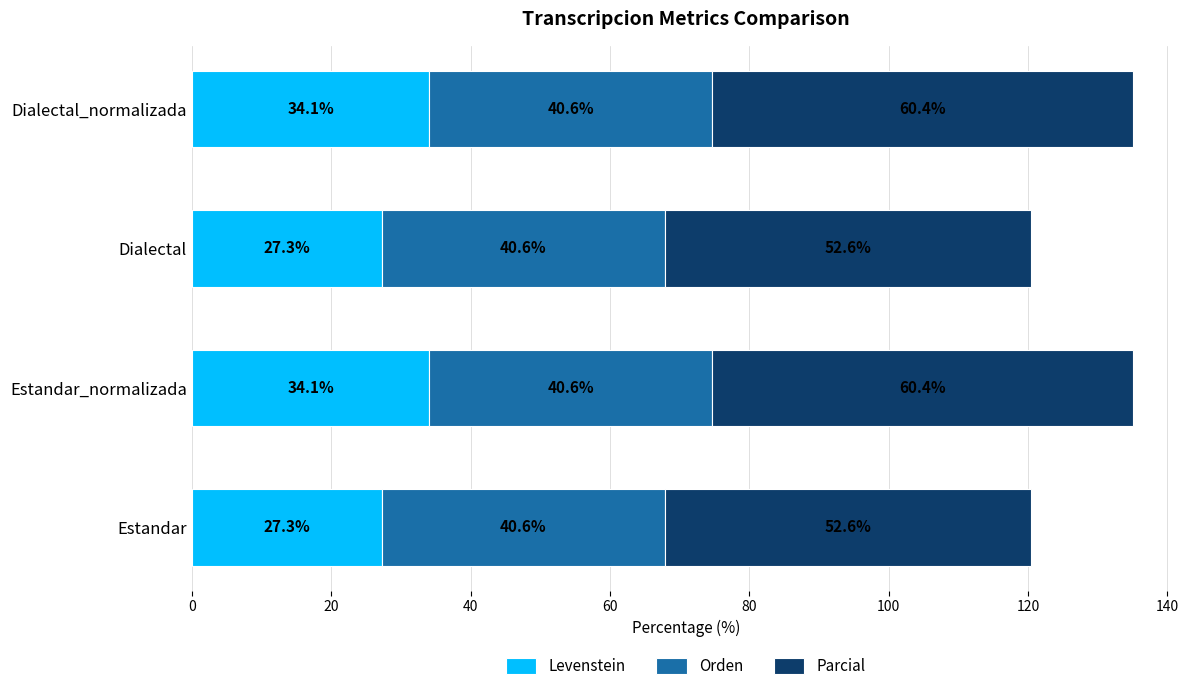

True or false: Levenstein has a value of 27.3 at Dialectal.

True